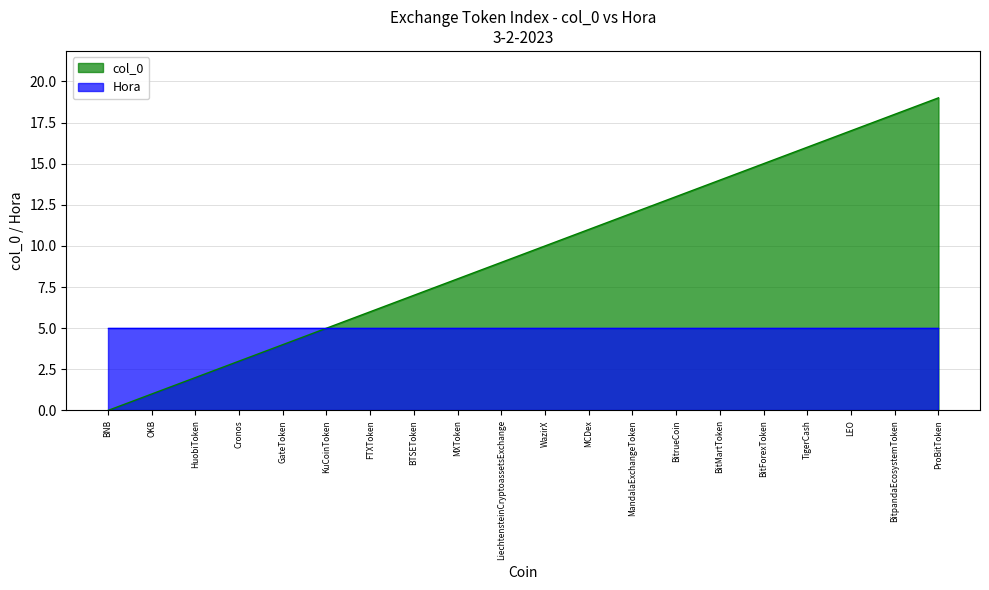

What position from the left is TigerCash?

17